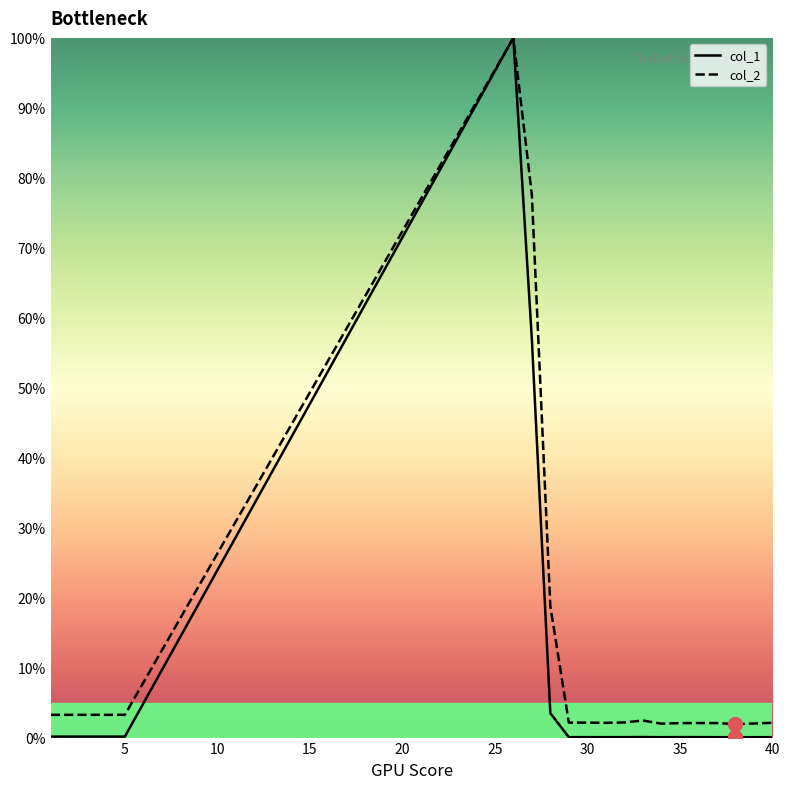

Which series has the largest range (max minus min)?

col_1